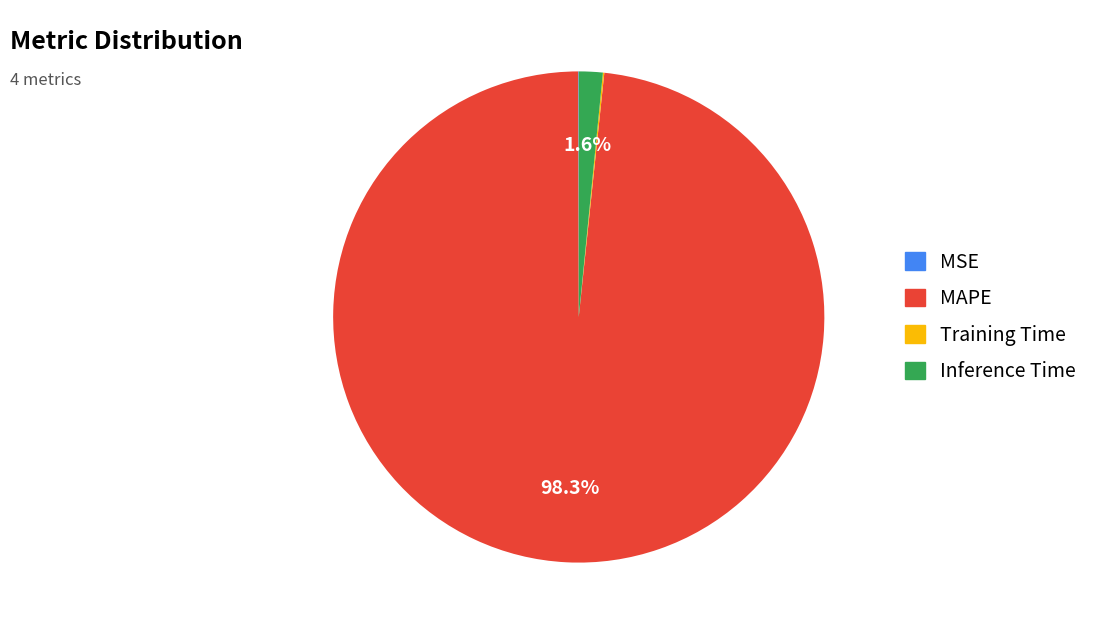

Which category has the biggest portion of the pie?

MAPE